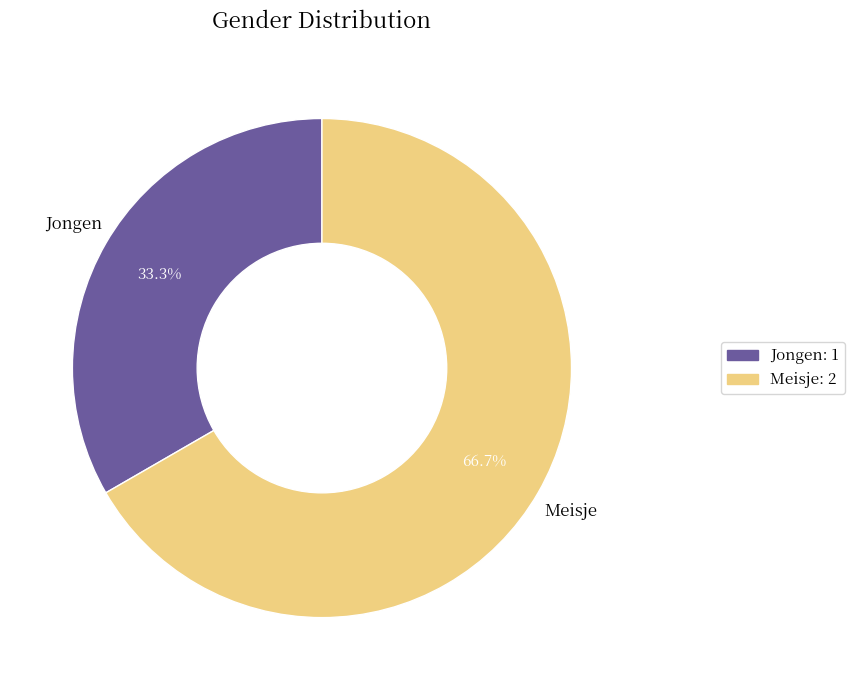

Approximately how many times larger is the value at Meisje compared to Jongen?

2.0